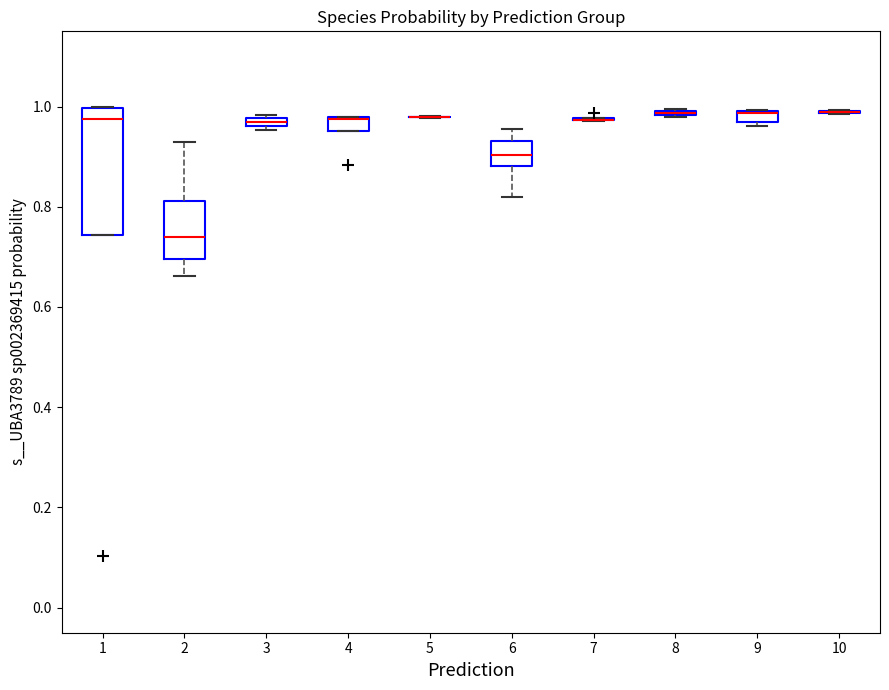

Comparing the boxes themselves (not the whiskers), which one is the tallest?

1